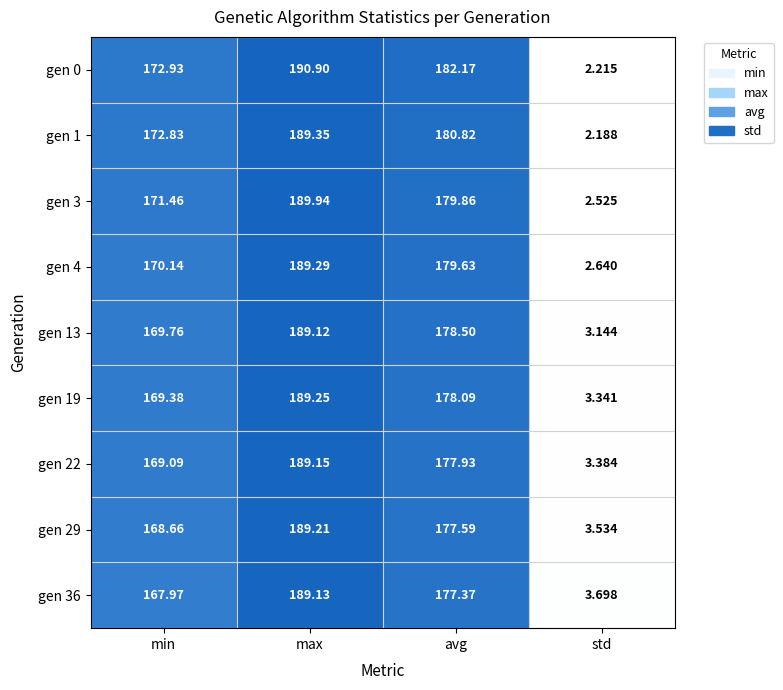

Where does the gen 1 series first go above 180?

max